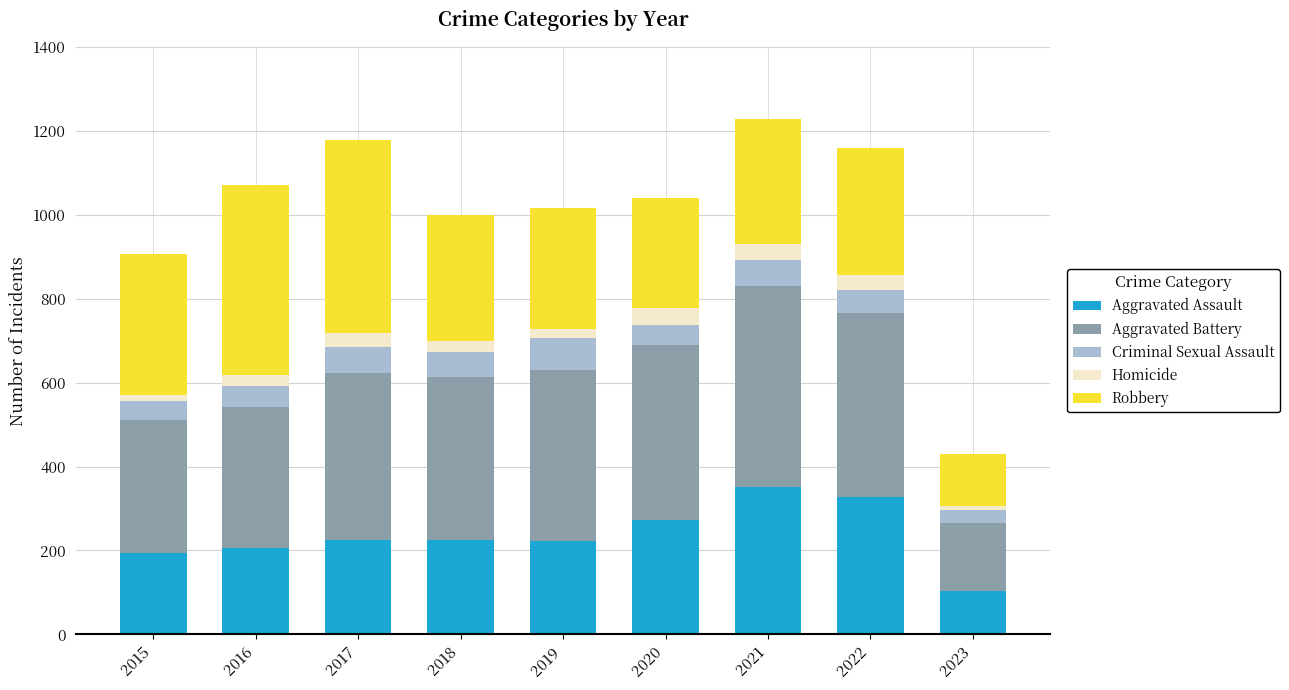

What is the difference between the maximum and minimum values in the Aggravated Assault series?

249